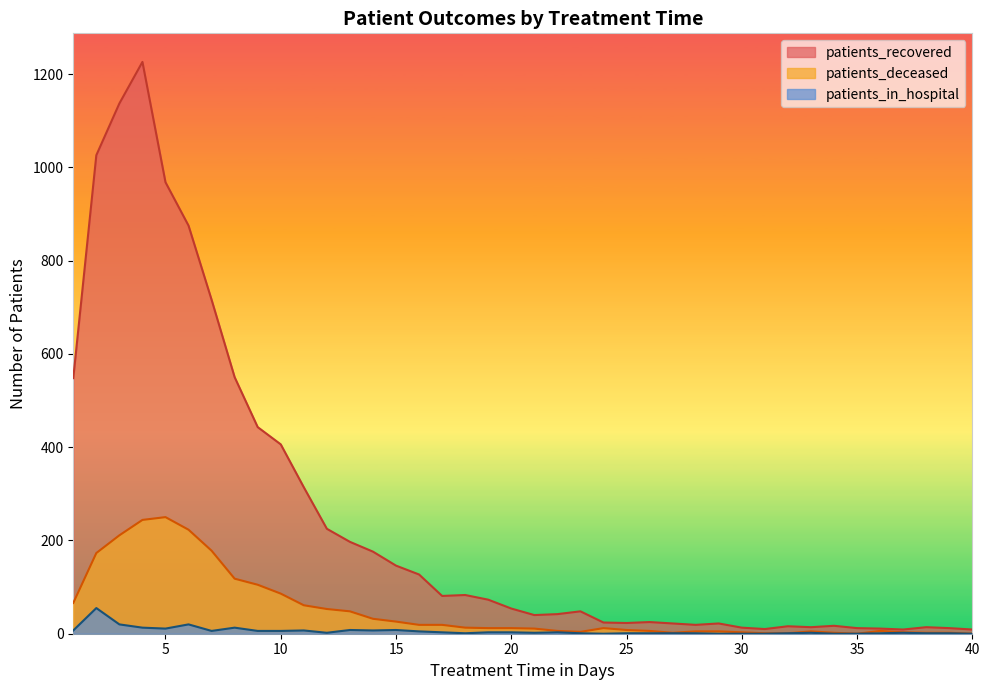

How many interior local peaks does the patients_recovered series have?

8